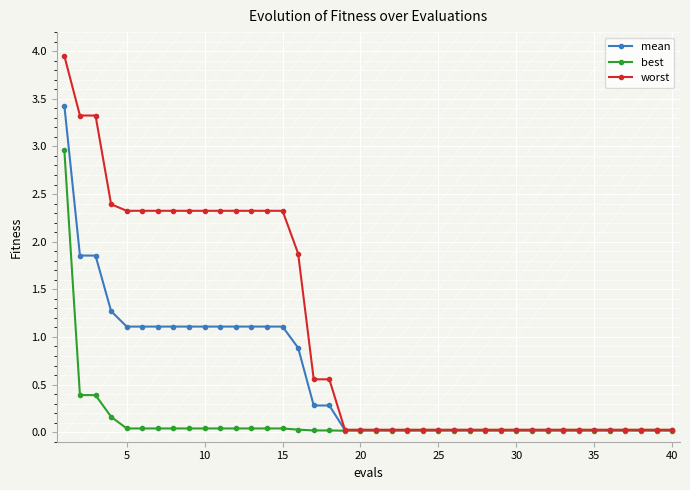

How many distinct data groups are displayed?

3